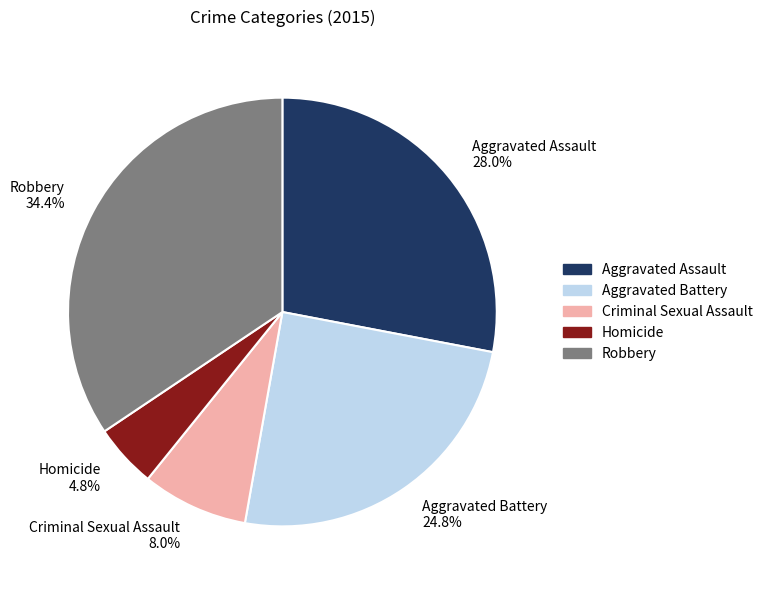

To the nearest percent, what portion does Aggravated Battery represent?

25%